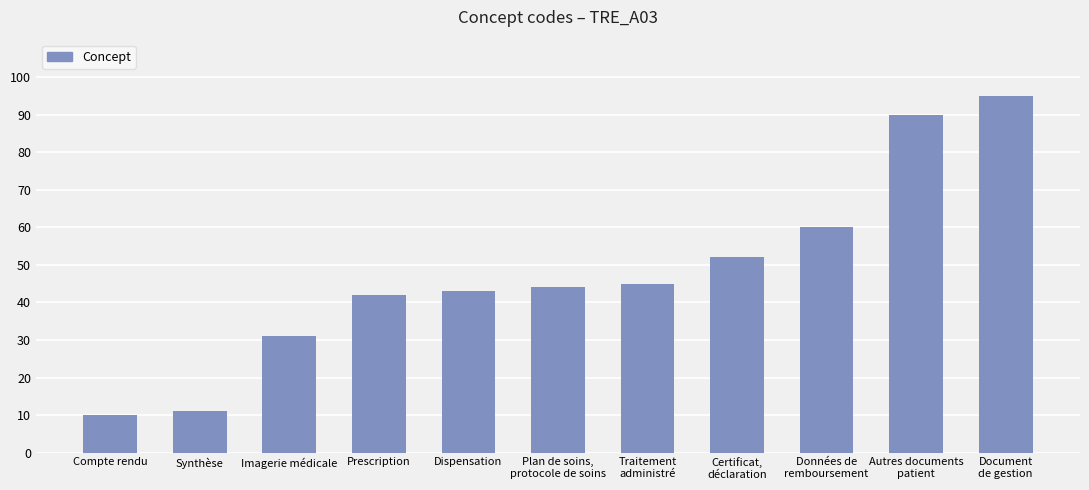

What value does the data have at Compte rendu?

10